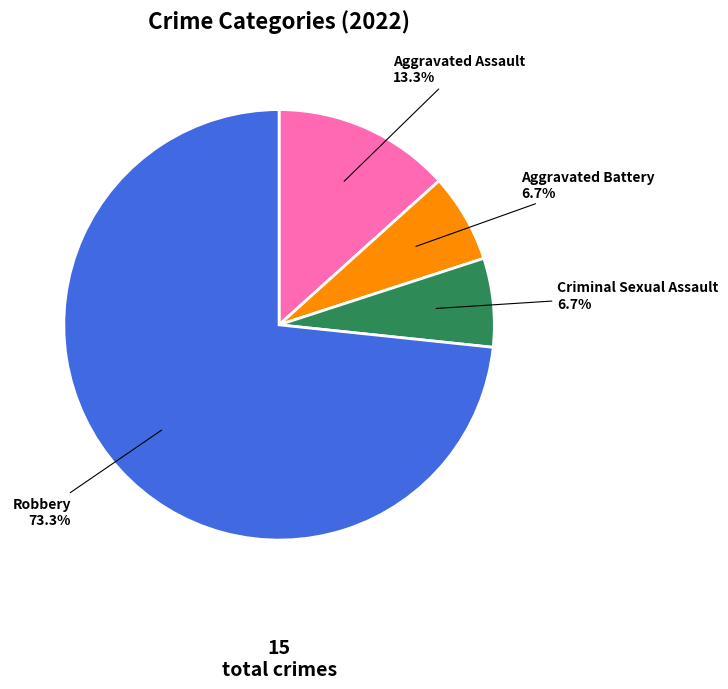

To the nearest percent, what portion does Robbery represent?

73%